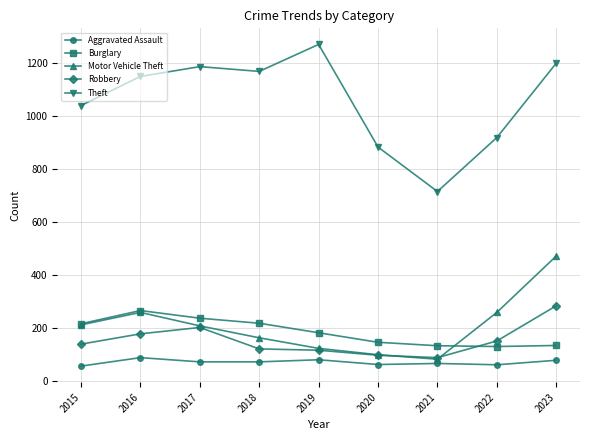

At which category does Theft reach its first local peak?

2017